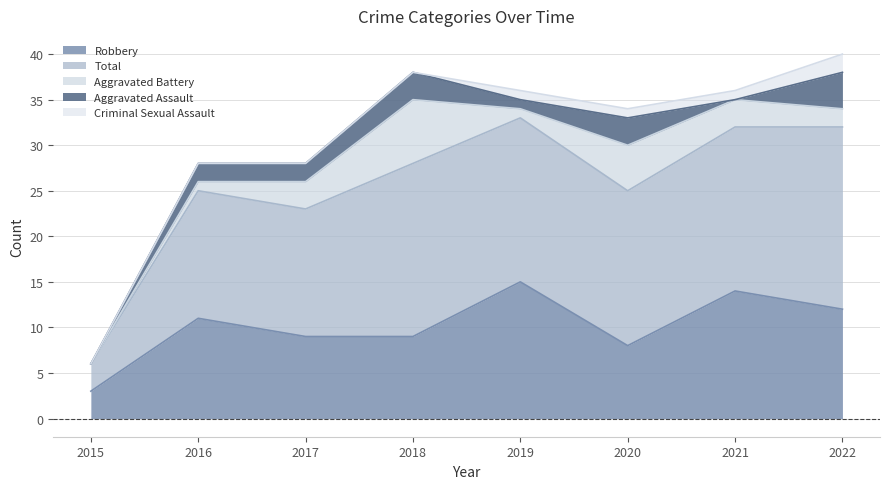

What is the difference between the maximum and second lowest values in the Total series?

6